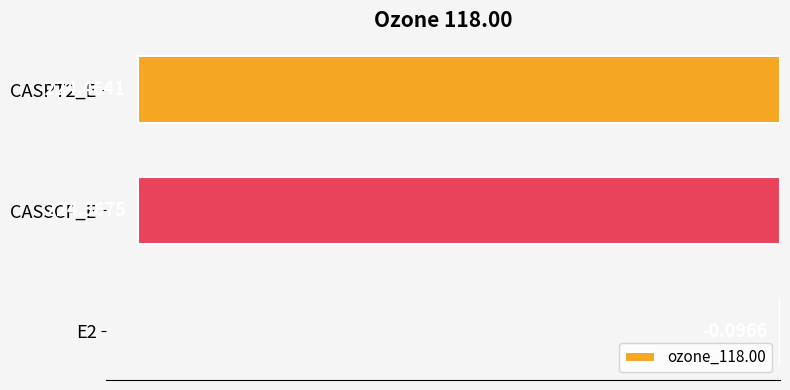

Between CASSCF_E and E2, which is larger?

E2